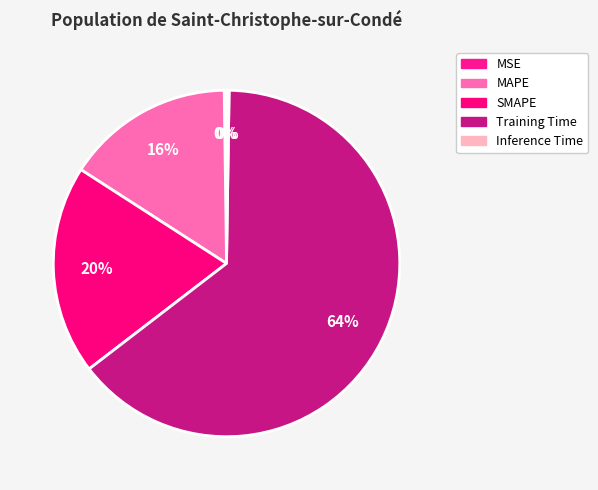

How much of the chart is everything except SMAPE?

80.5%